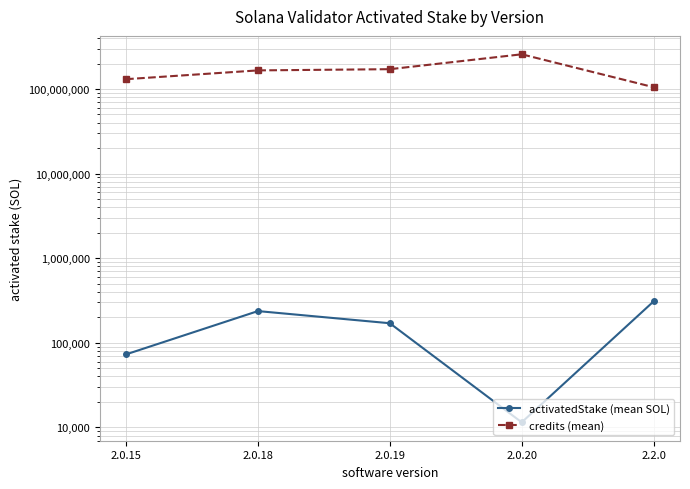

What is the value of the credits (mean) point at the 2nd from the left?

165811315.0